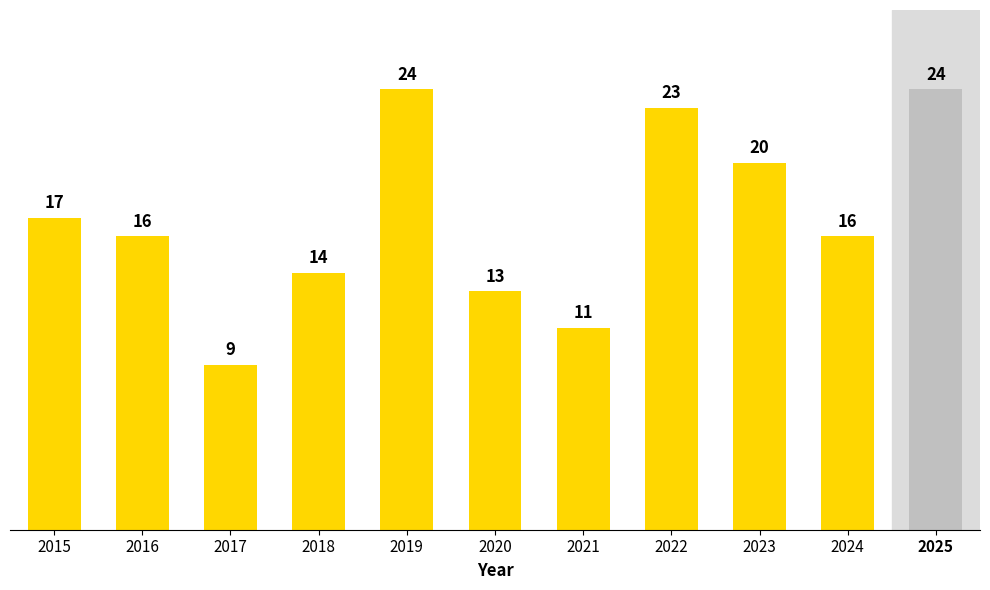

How many categories are shown in the chart?

11